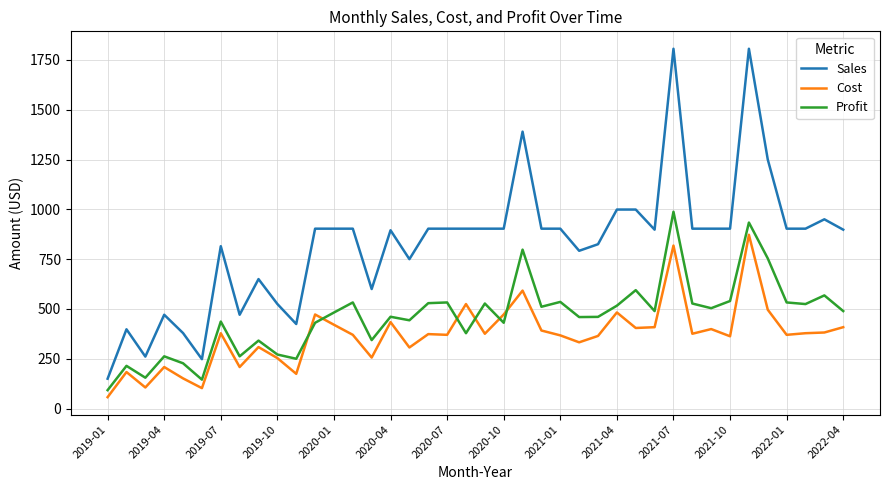

True or false: Profit and Sales intersect in this chart.

False